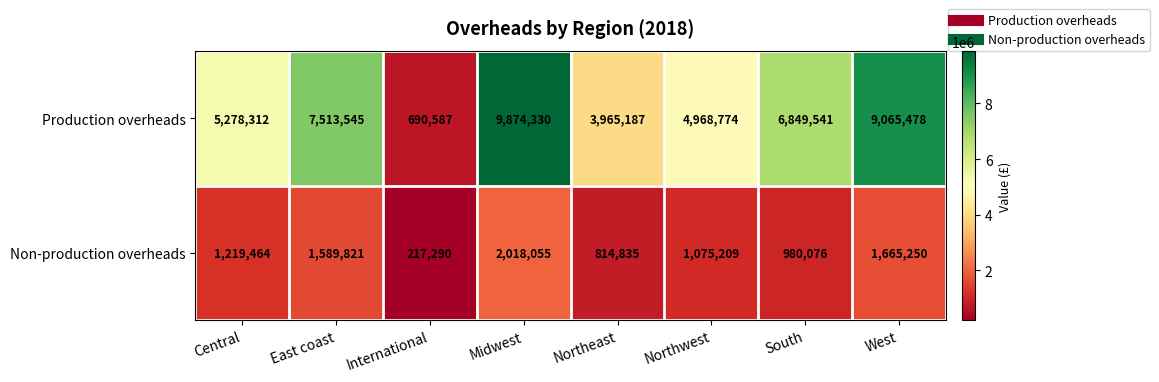

The value of Non-production overheads at Midwest is 2018055. True or false?

True